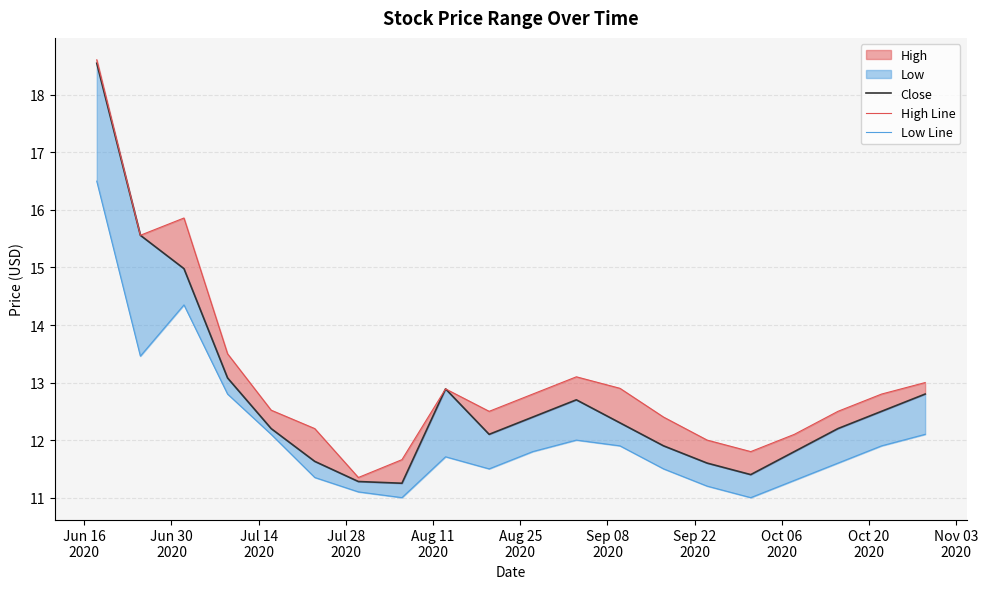

Which series has the largest total across all categories?

High Line